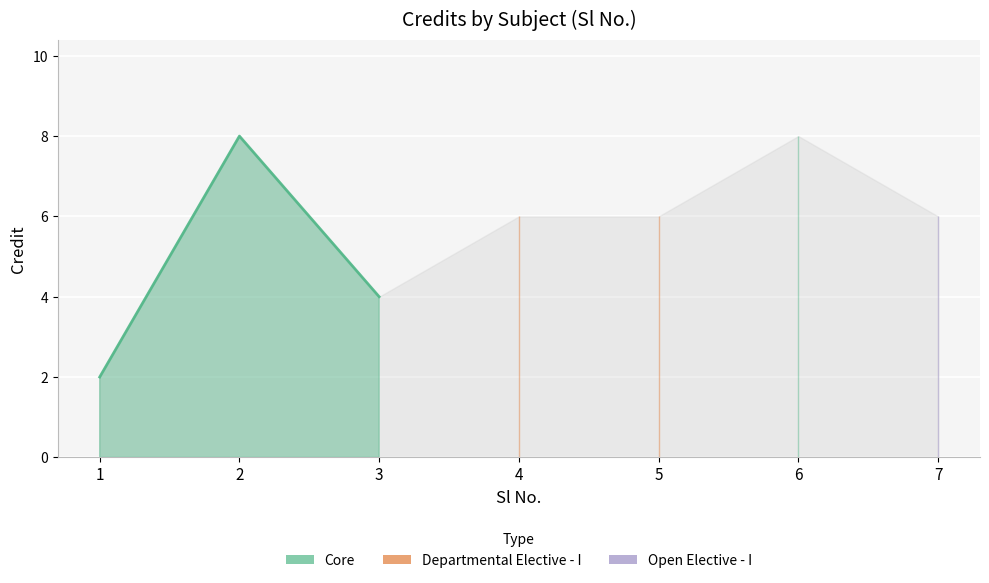

What is the difference between the second highest and minimum values?

6